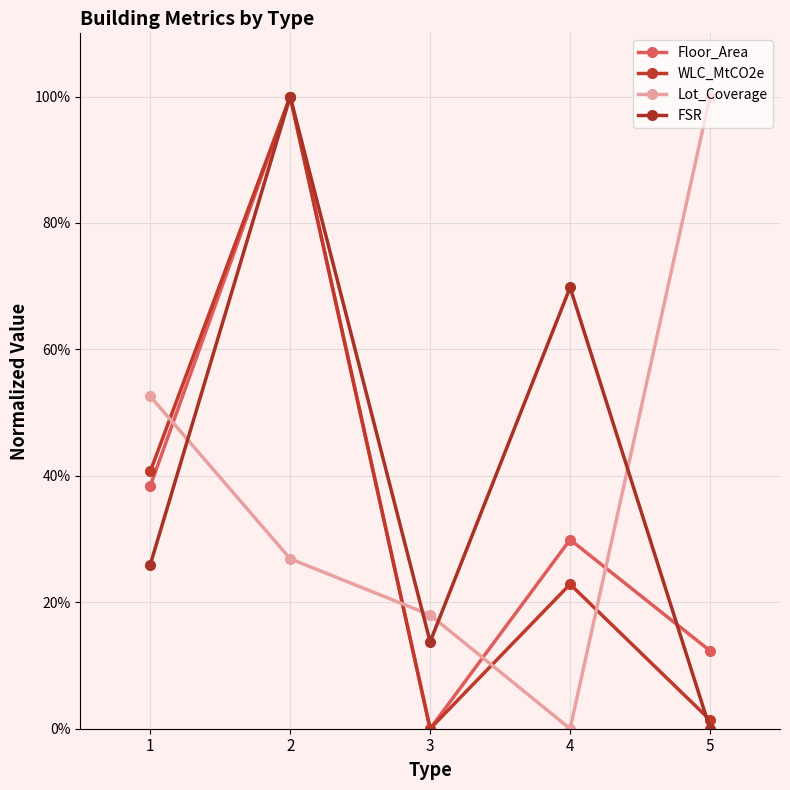

After their last crossing, which series has the higher values: Lot_Coverage or Floor_Area?

Lot_Coverage